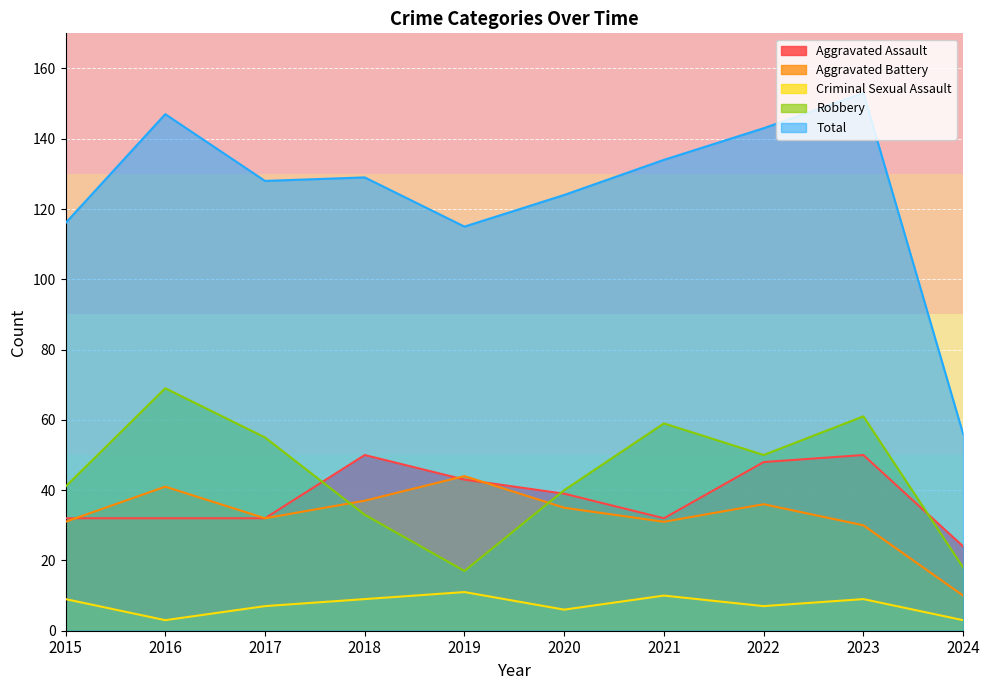

Is it true that Criminal Sexual Assault equals 9 at 2018?

True